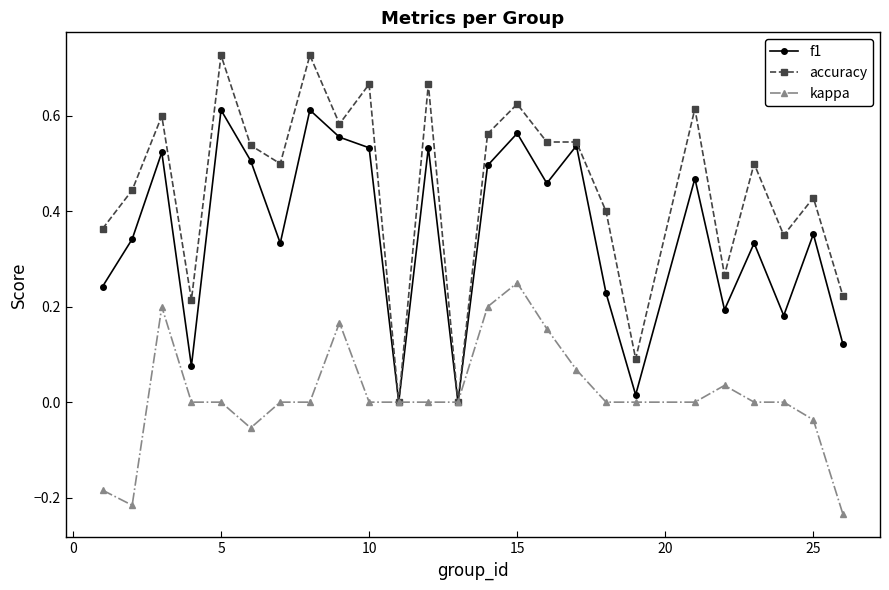

Which series has the largest total across all categories?

accuracy